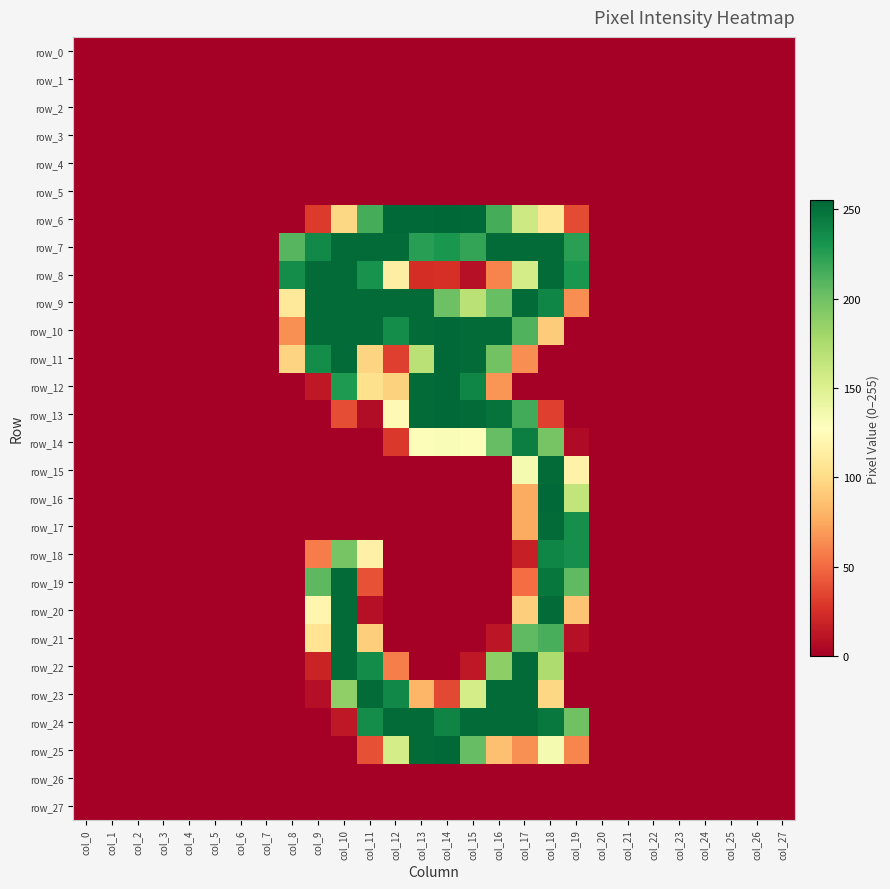

Which series has the widest spread of values?

row_6